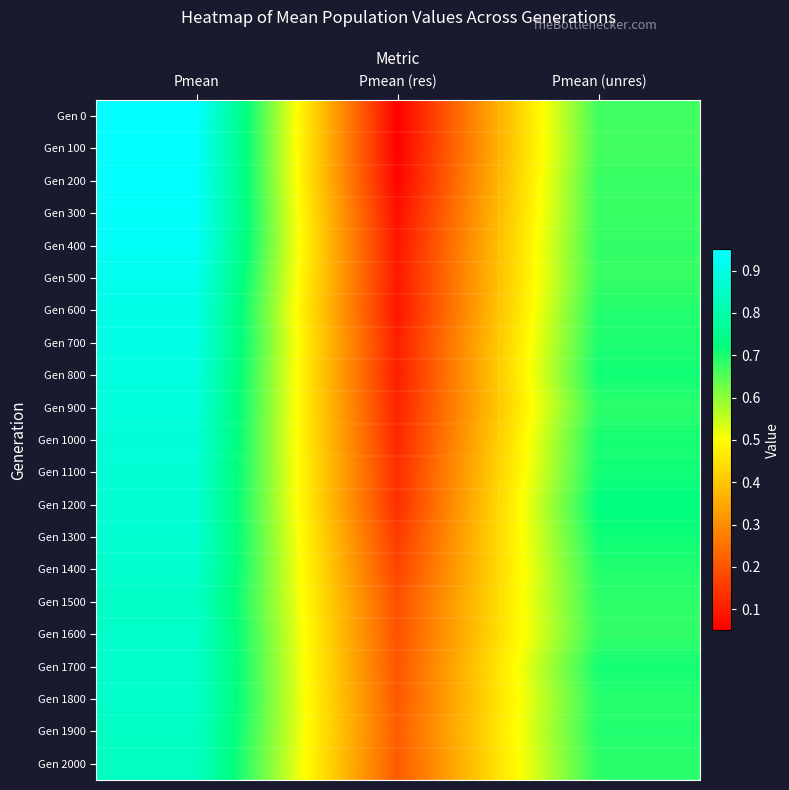

What is the total value across all series at Pmean (unres)?

14.5